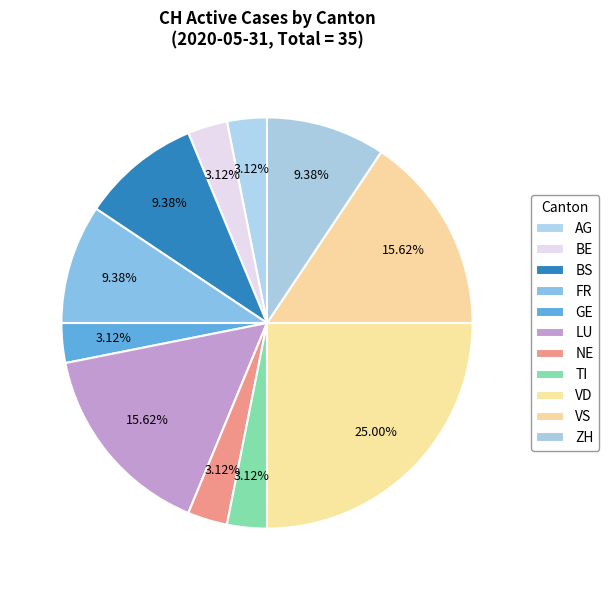

Count the number of slices in the pie.

11